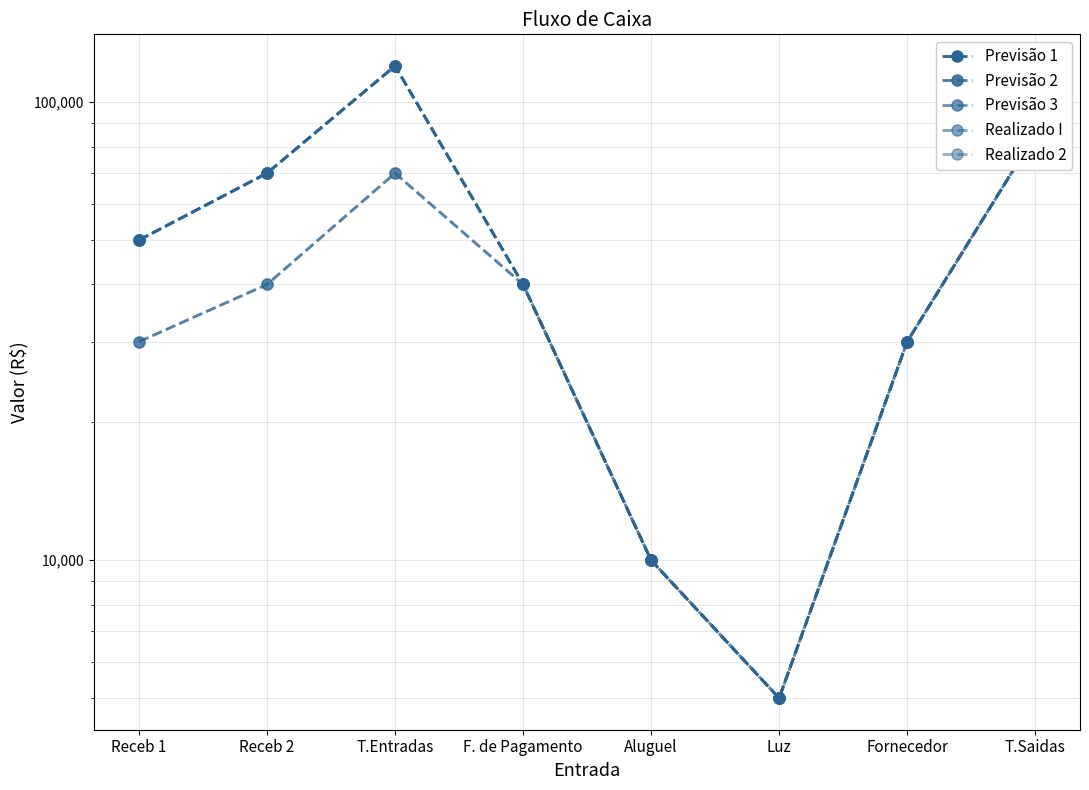

The Previsão 1 series shows 50000 at Receb 1. True or false?

True